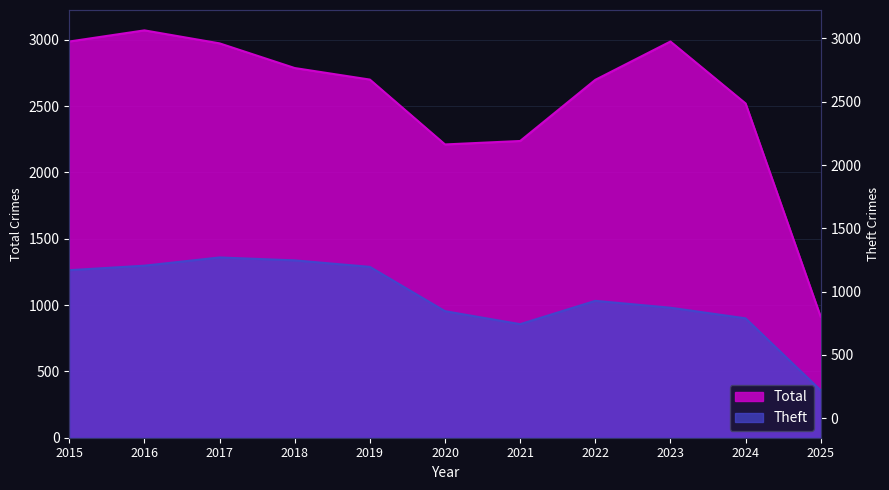

True or false: Theft and Total intersect in this chart.

False